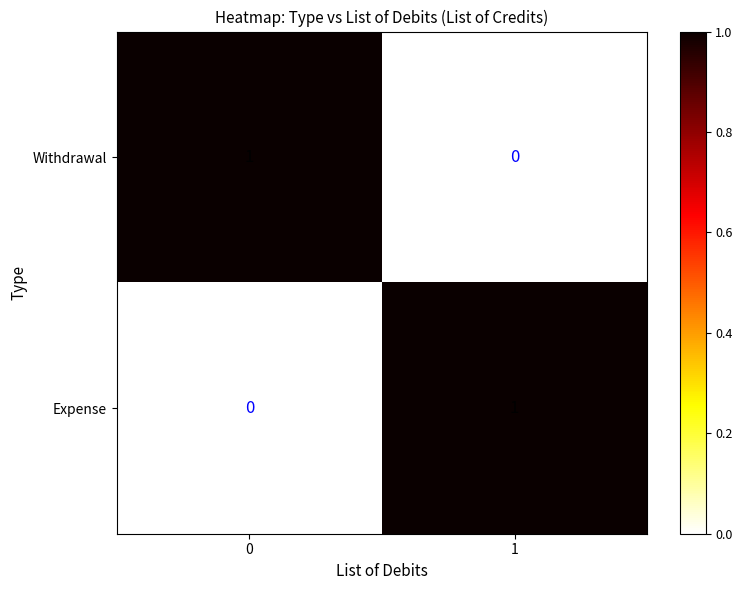

Reading left to right, what are all the values shown in this chart?

Withdrawal: 1	0
Expense: 0	1